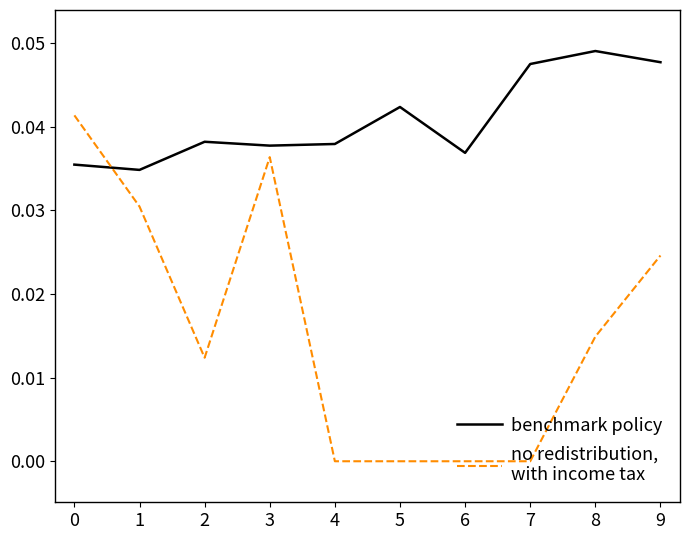

At which category does the chart reach its peak across all series?

8